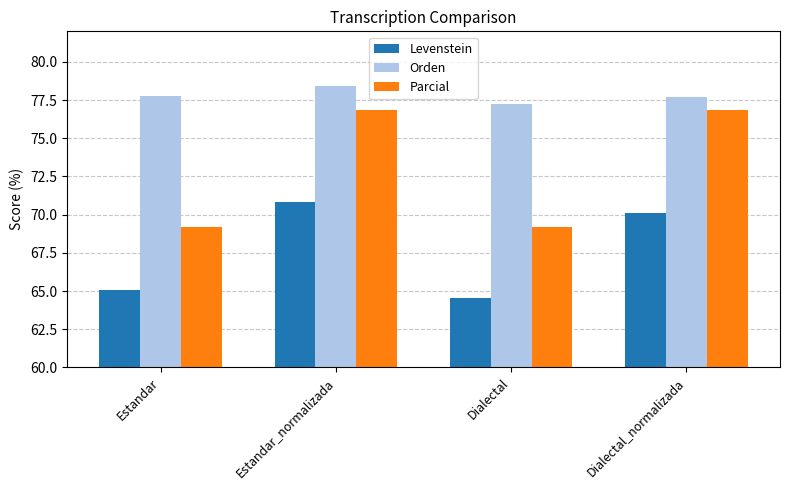

What is the greatest value displayed?

78.4